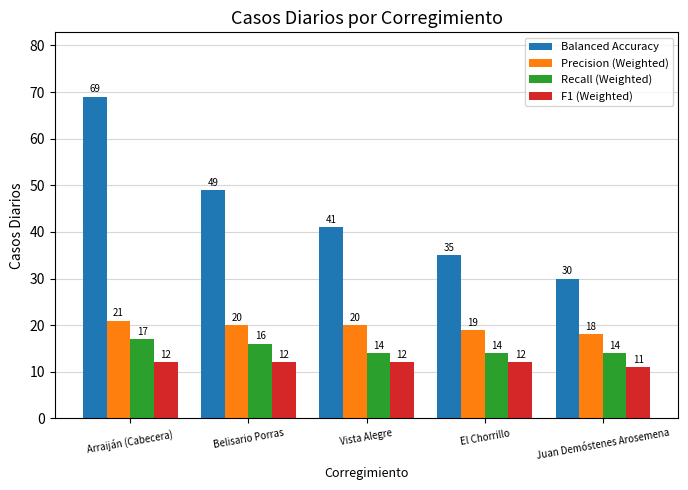

Reading left to right, transcribe all the data shown in this chart.

Balanced Accuracy: Arraiján (Cabecera)=69	Belisario Porras=49	Vista Alegre=41	El Chorrillo=35	Juan Demóstenes Arosemena=30
Precision (Weighted): Arraiján (Cabecera)=21	Belisario Porras=20	Vista Alegre=20	El Chorrillo=19	Juan Demóstenes Arosemena=18
Recall (Weighted): Arraiján (Cabecera)=17	Belisario Porras=16	Vista Alegre=14	El Chorrillo=14	Juan Demóstenes Arosemena=14
F1 (Weighted): Arraiján (Cabecera)=12	Belisario Porras=12	Vista Alegre=12	El Chorrillo=12	Juan Demóstenes Arosemena=11